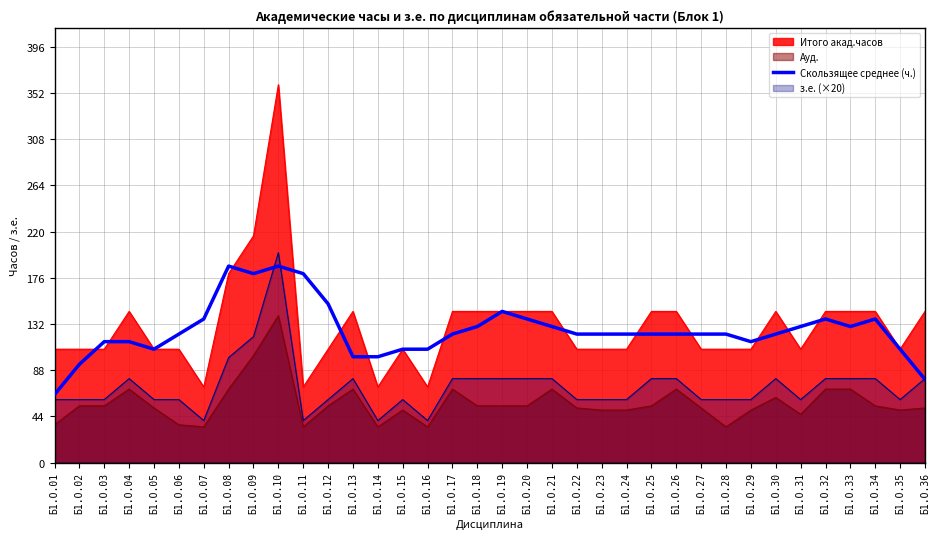

What is the sum of all values?

4536.0